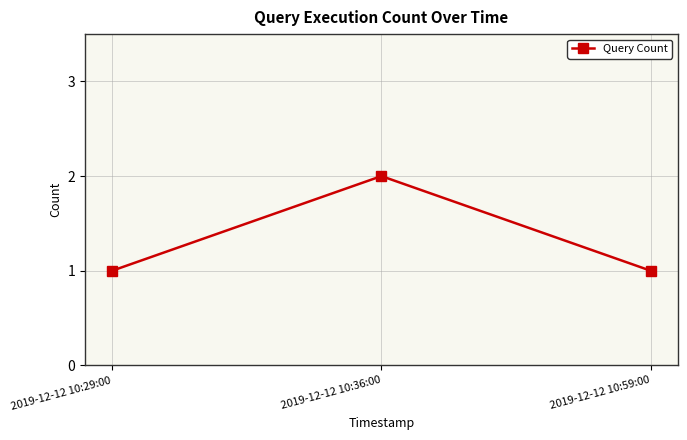

What is the label of the 1st point from the left?

2019-12-12 10:29:00